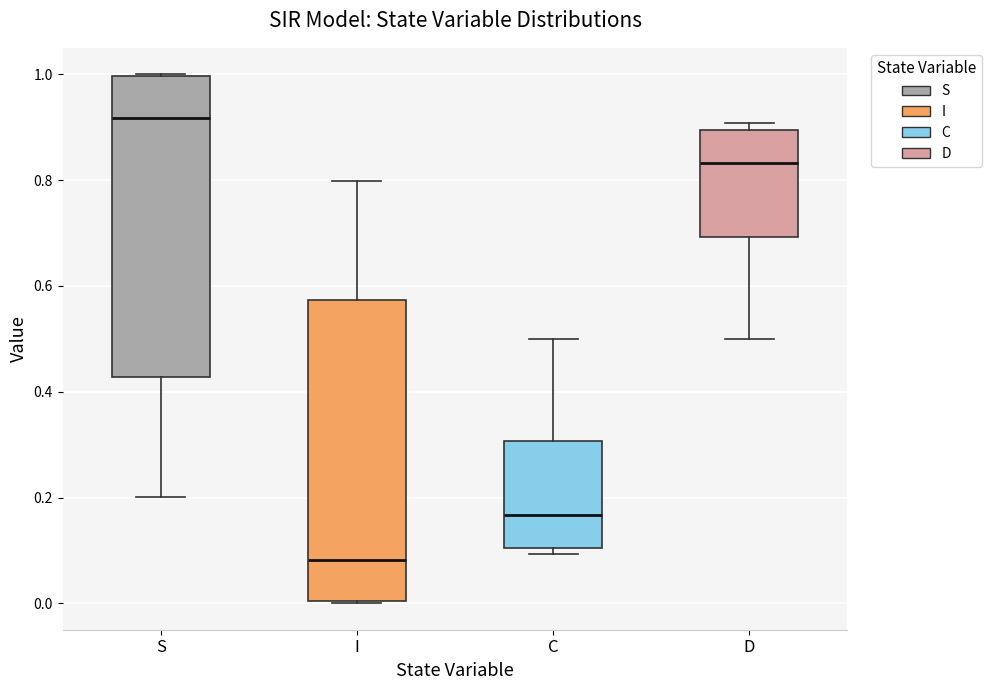

Reading left to right, read every box against the y-axis: the position of its median line, the range the box covers, and the ends of its whiskers. The values are not printed on the chart, so give them approximately, as read against the axis.

S: median 0.92, box 0.42 to 1.00, whiskers 0.20 to 1.00
I: median 0.08, box 0.00 to 0.58, whiskers 0.00 to 0.80
C: median 0.16, box 0.10 to 0.30, whiskers 0.10 (just below the box's lower edge) to 0.50
D: median 0.84, box 0.70 to 0.90, whiskers 0.50 to 0.90 (just above the box's upper edge)